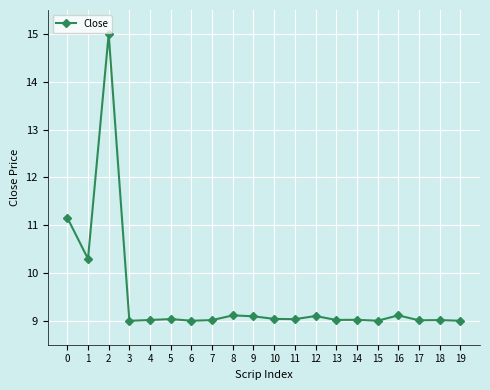

Does the chart have visible grid lines?

Yes